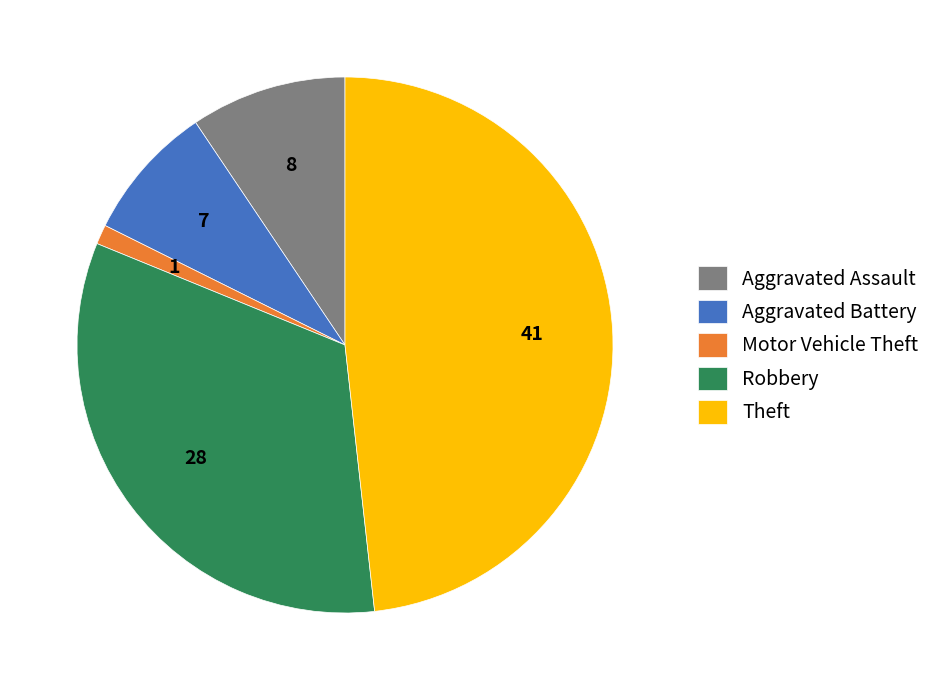

Which slice is the smallest?

Motor Vehicle Theft